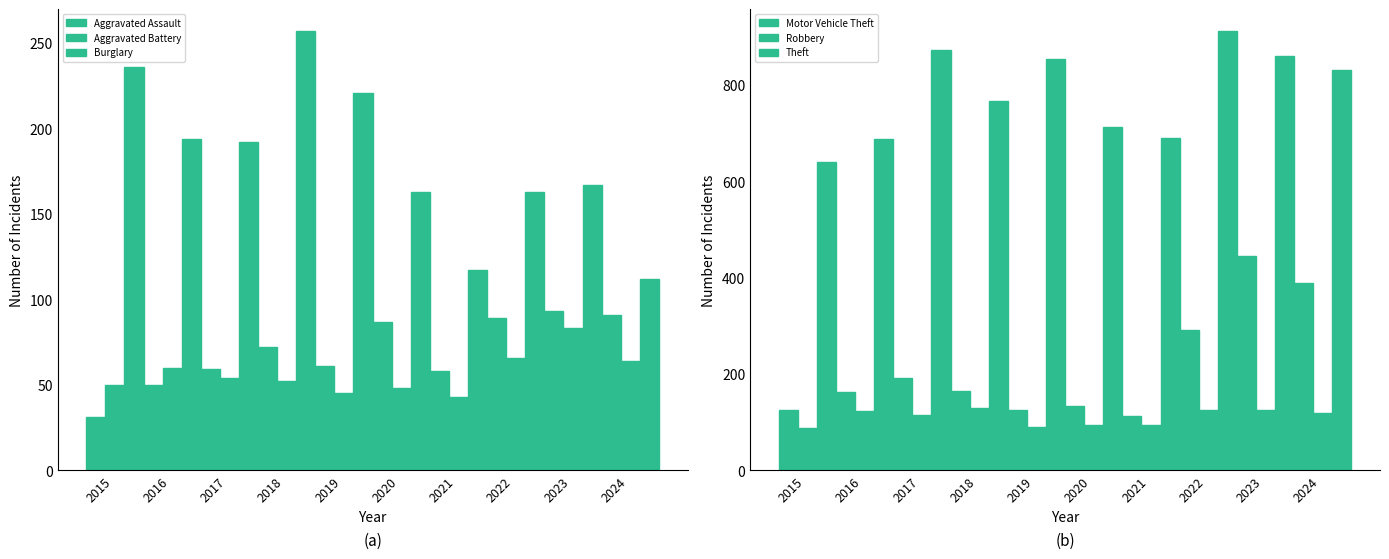

Is it true that Aggravated Assault equals 72 at 2018?

True